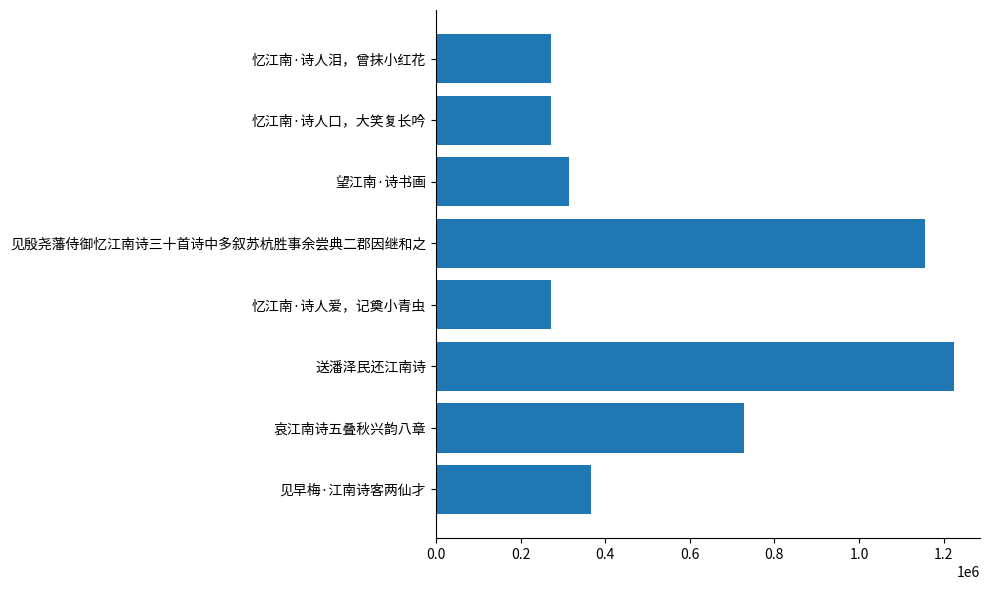

What is the minimum value shown in the chart?

271551